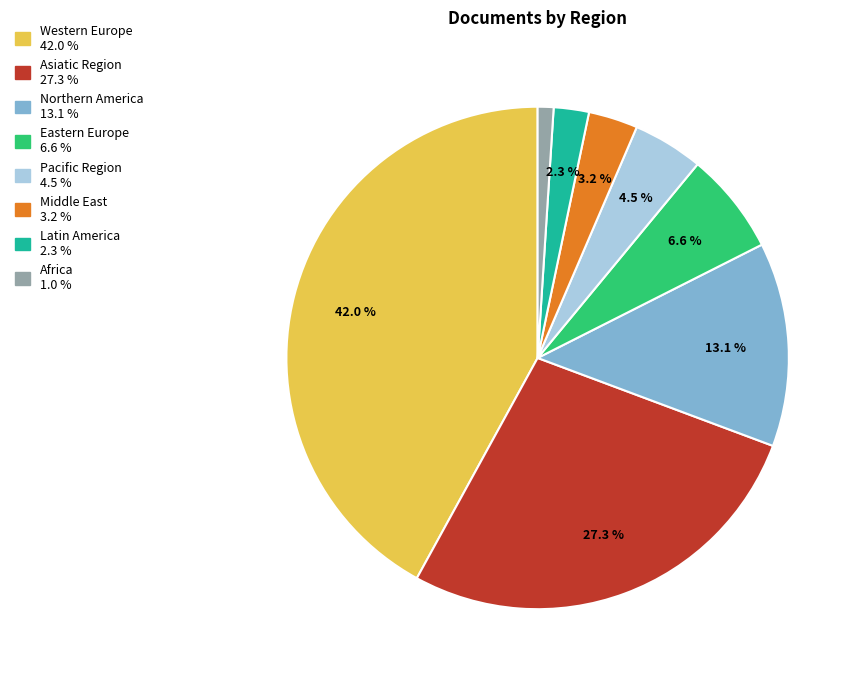

Approximately how many times larger is the value at Latin America compared to Pacific Region?

0.5